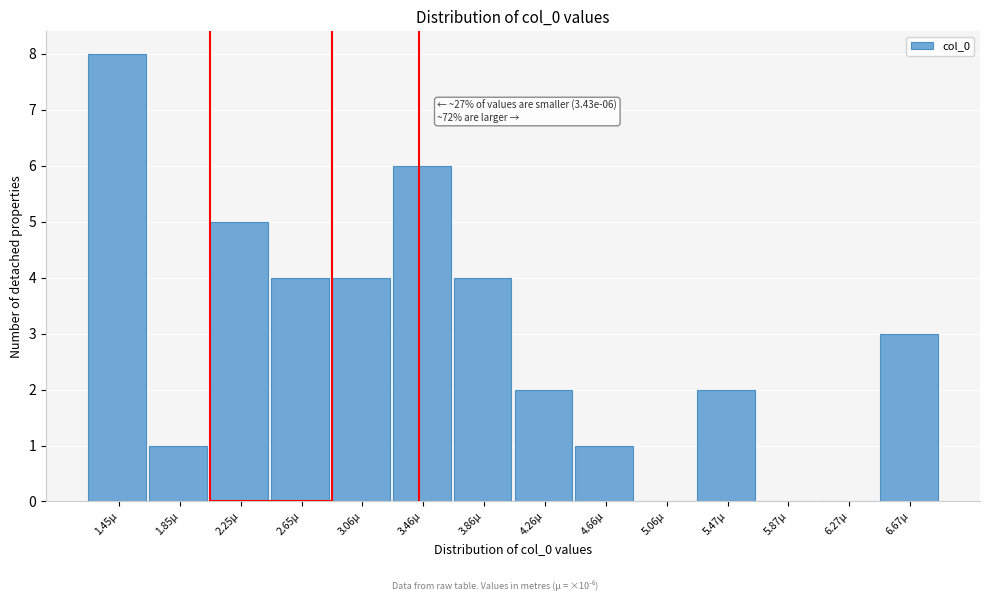

Reading left to right, list all the values displayed in this chart.

1.45µ=8	1.85µ=1	2.25µ=5	2.65µ=4	3.06µ=4	3.46µ=6	3.86µ=4	4.26µ=2	4.66µ=1	5.06µ=0	5.47µ=2	5.87µ=0	6.27µ=0	6.67µ=3